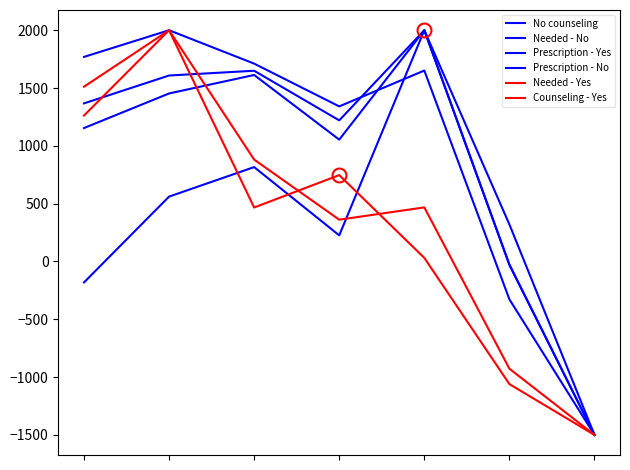

How many values in the Prescription - Yes series exceed 320?

4